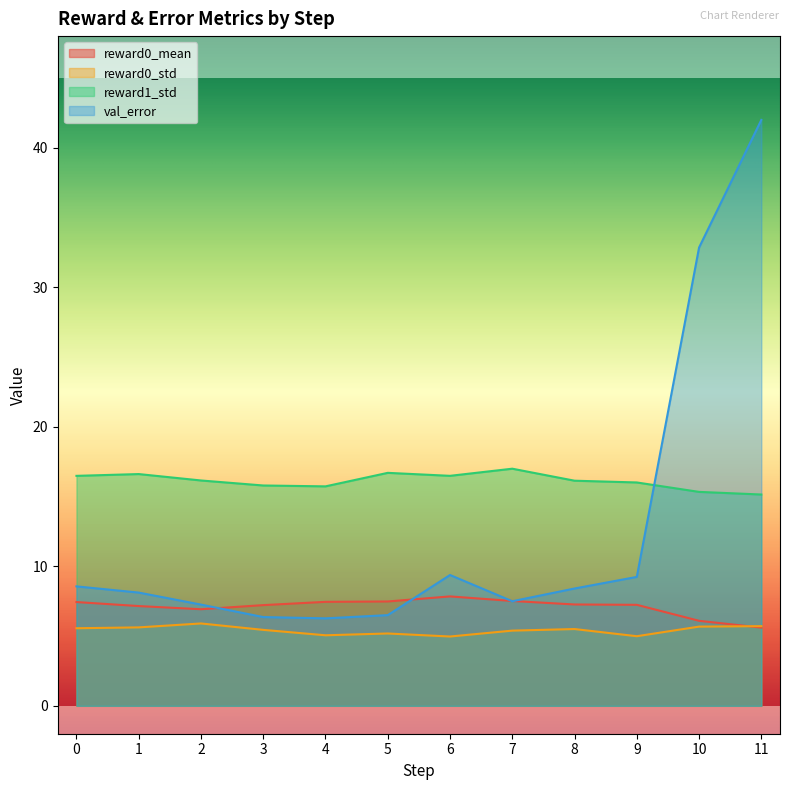

True or false: reward0_std has a value of 5.4 at 7.

True